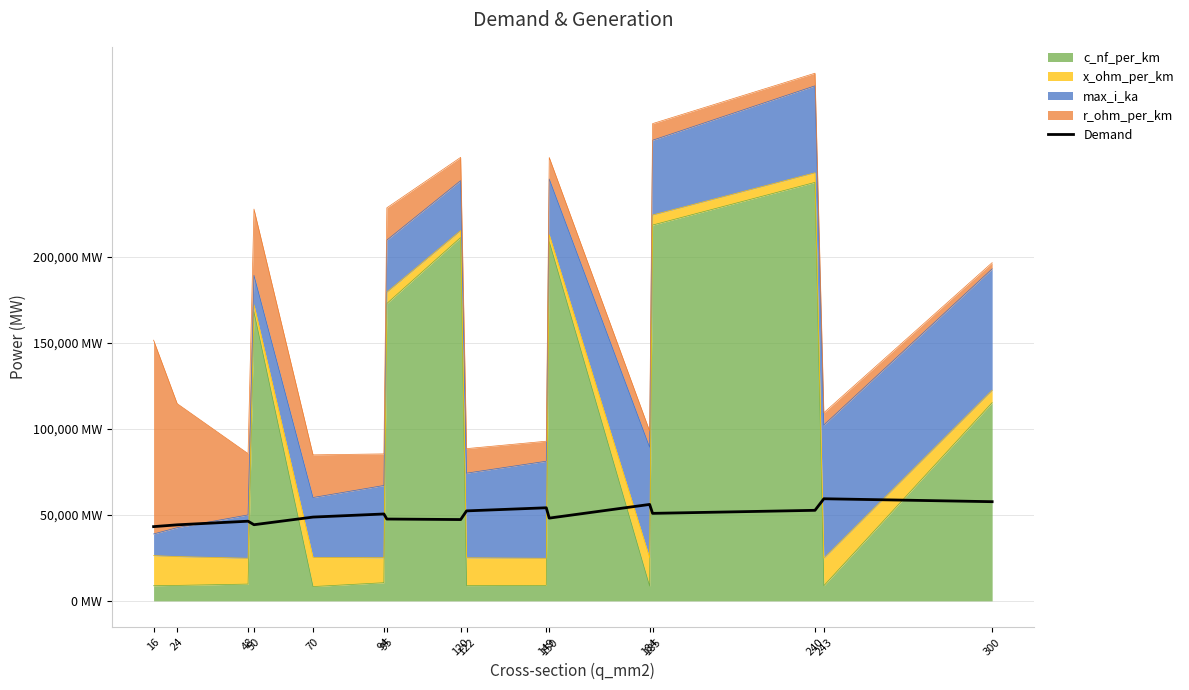

What is the change in value from 16 to 149?

+10950